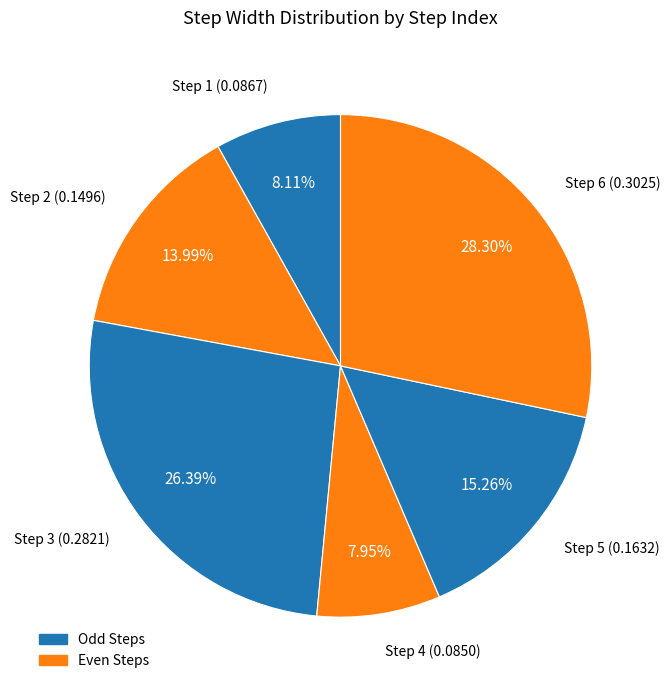

What is the smallest slice in the pie chart?

4